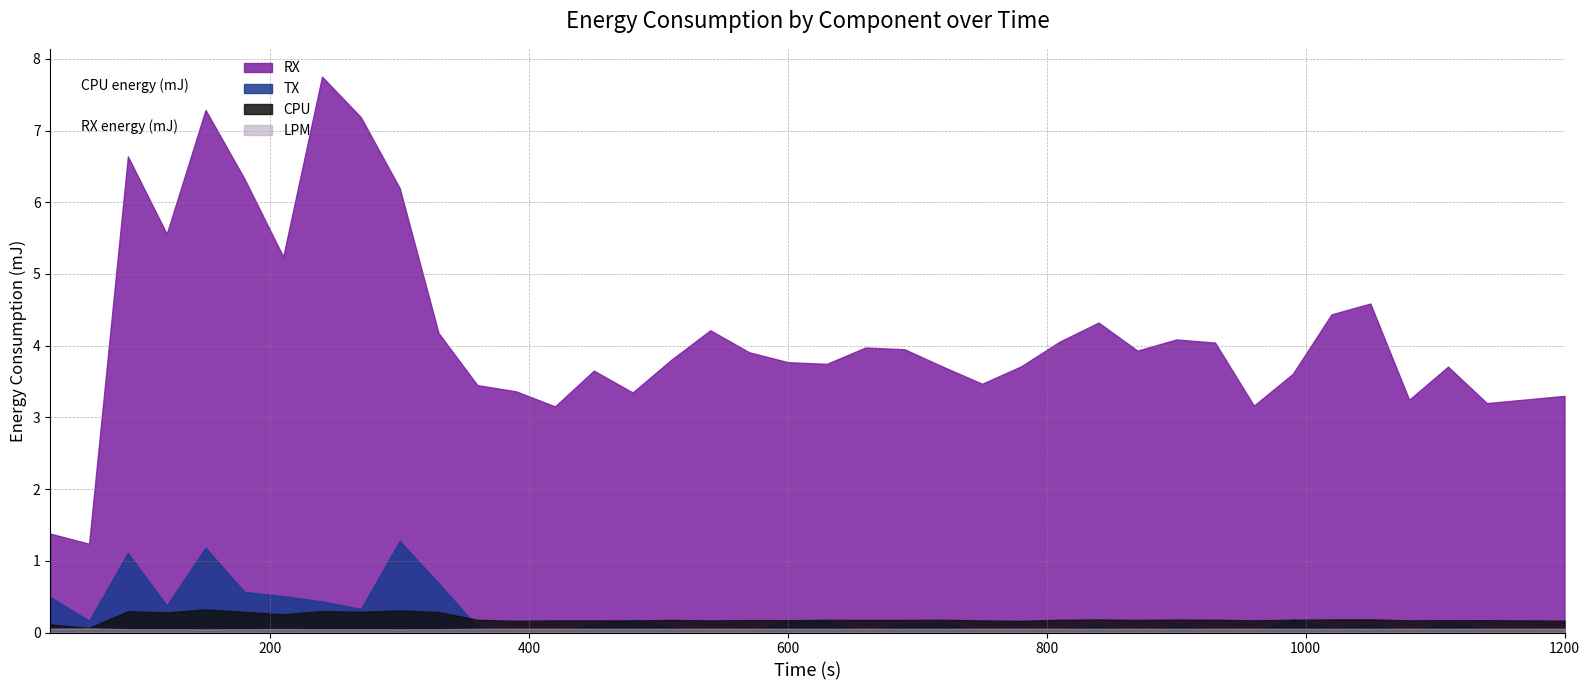

What is the difference between the RX values at 38 and 29?

0.8